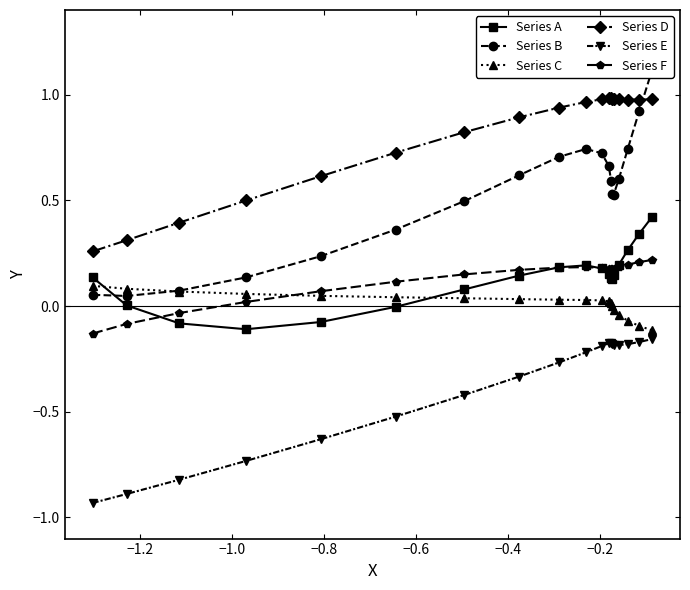

True or false: Series D and Series E cross at least once.

False